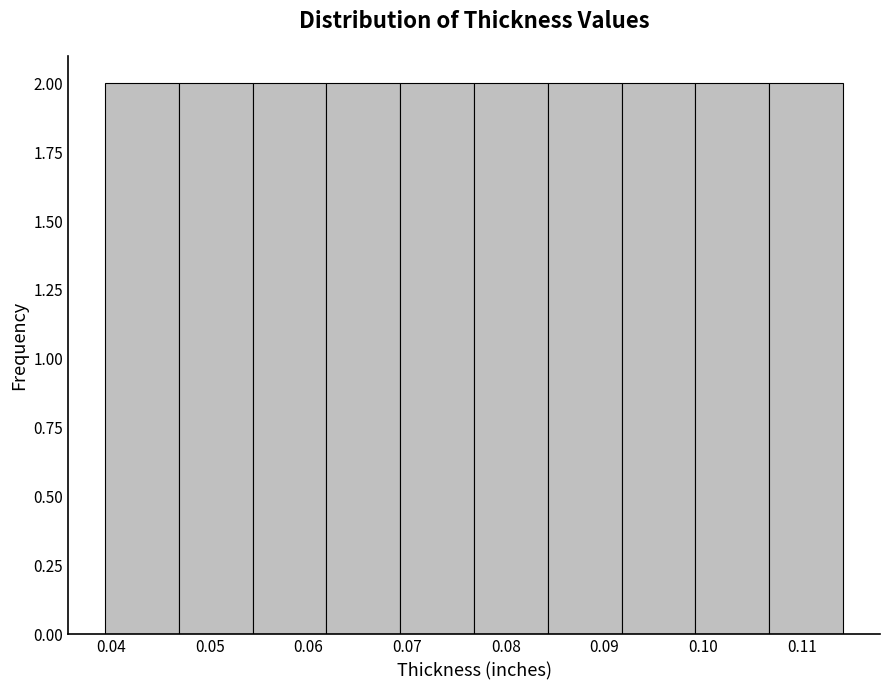

How tall is the bar that spans 0.092 to 0.099 on the x-axis? Neither the bar edges nor the heights are printed on the chart, so give them approximately, as read against the axes.

2